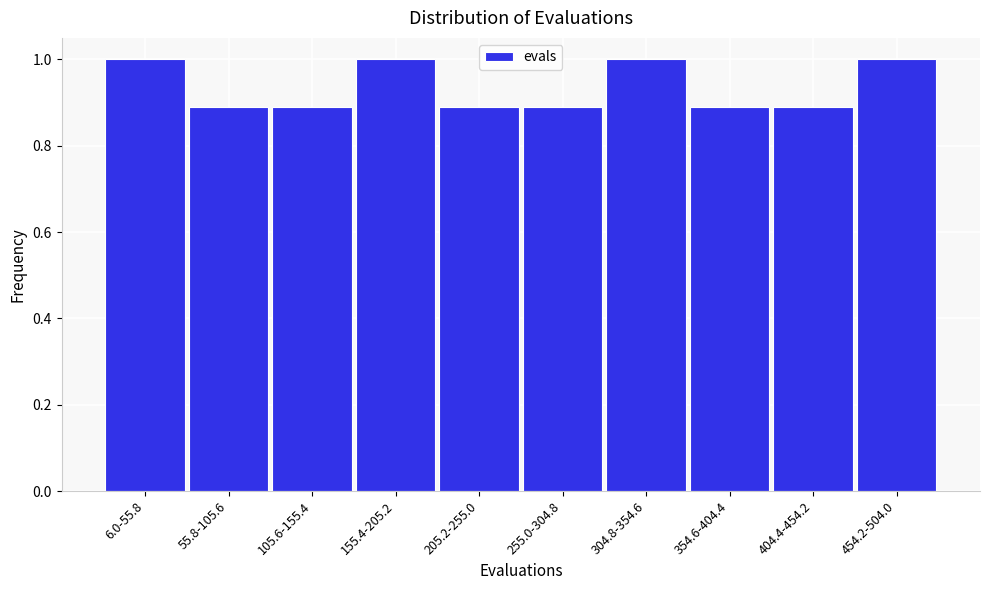

What is the sum of the values at 304.8-354.6 and 205.2-255.0?

1.9